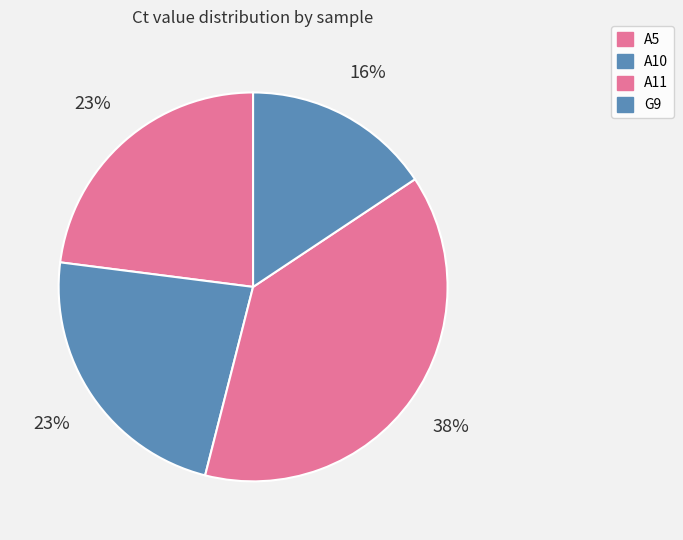

Is there any slice that represents more than half of the pie?

No